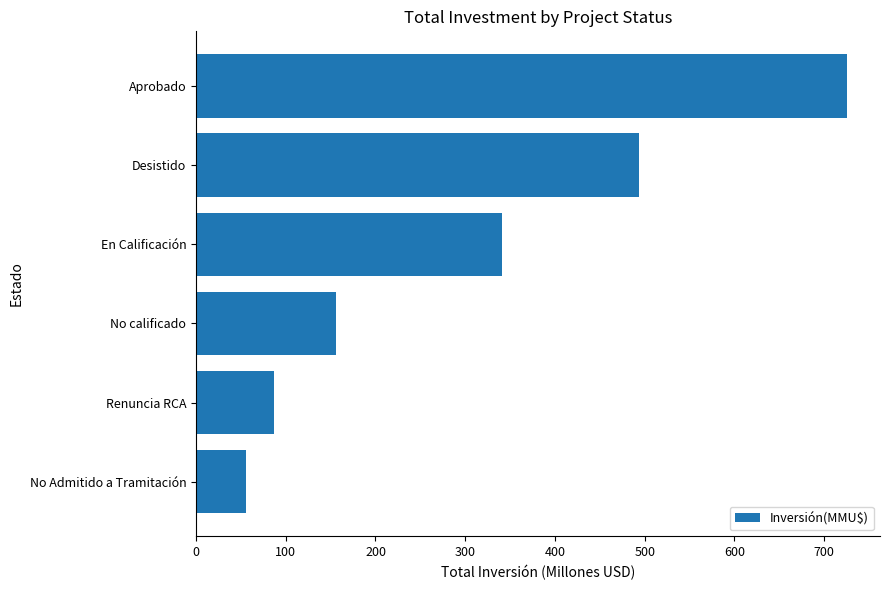

Rank the categories by value from lowest to highest.

No Admitido a Tramitación, Renuncia RCA, No calificado, En Calificación, Desistido, Aprobado